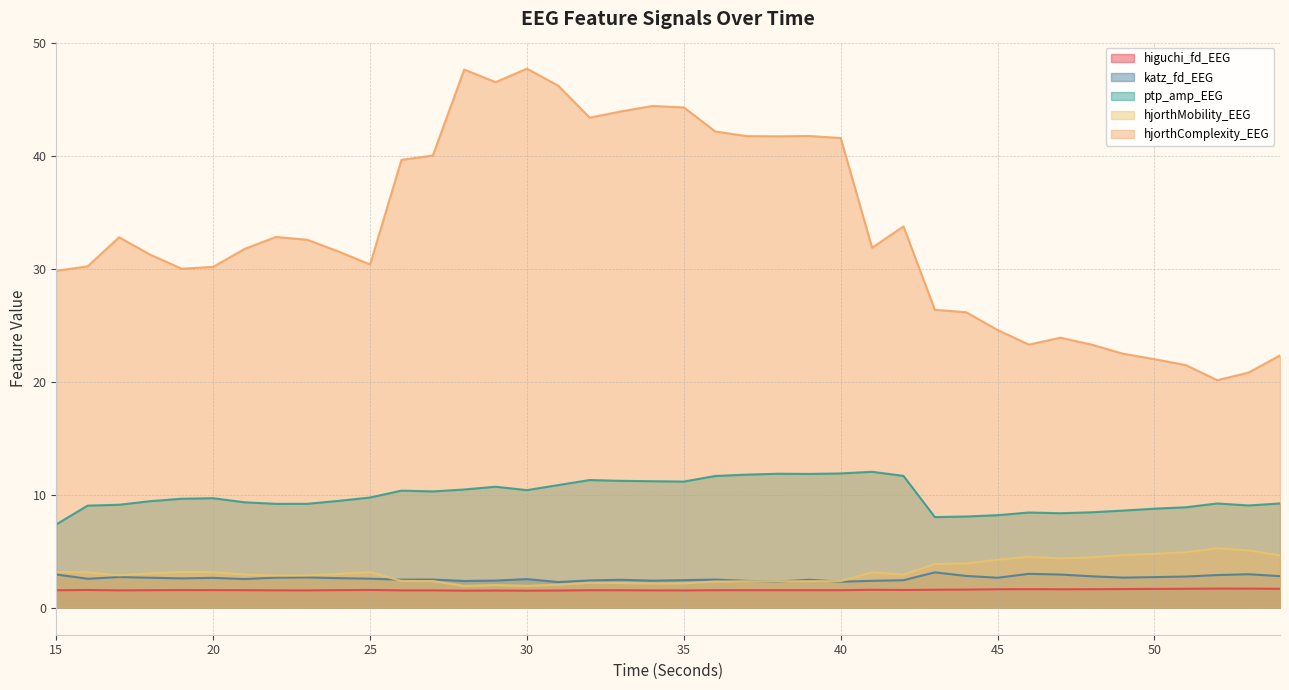

What is the minimum value shown in the chart?

1.5